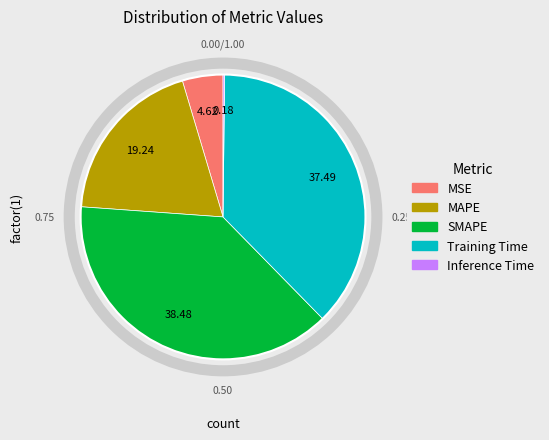

The MSE slice represents 5% of the pie. True or false?

True